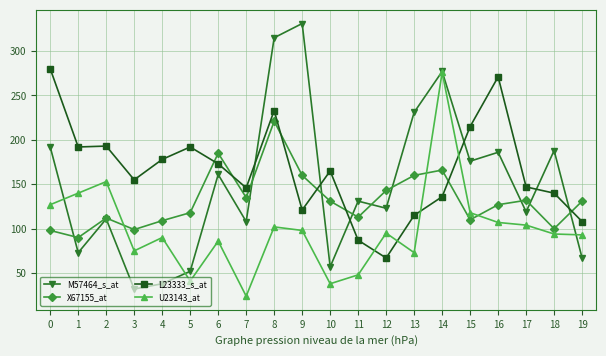

At how many categories does at least one series exceed 26?

20